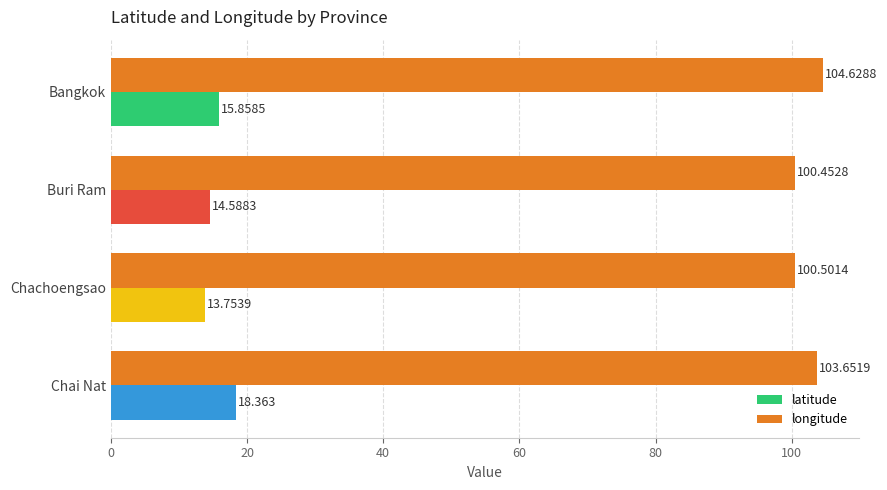

Rank the categories by longitude value from lowest to highest.

Buri Ram, Chachoengsao, Chai Nat, Bangkok